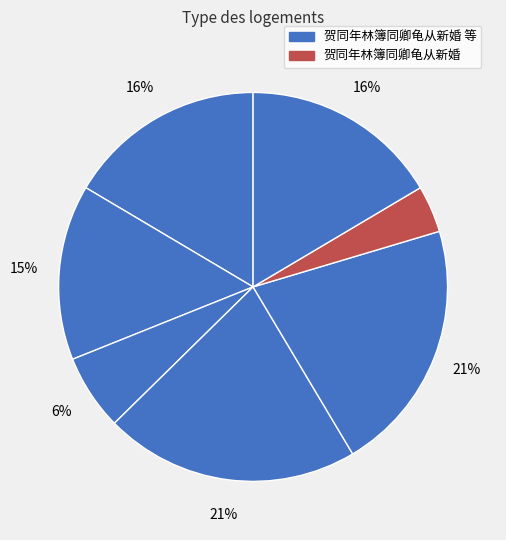

How many segments does this pie chart have?

7